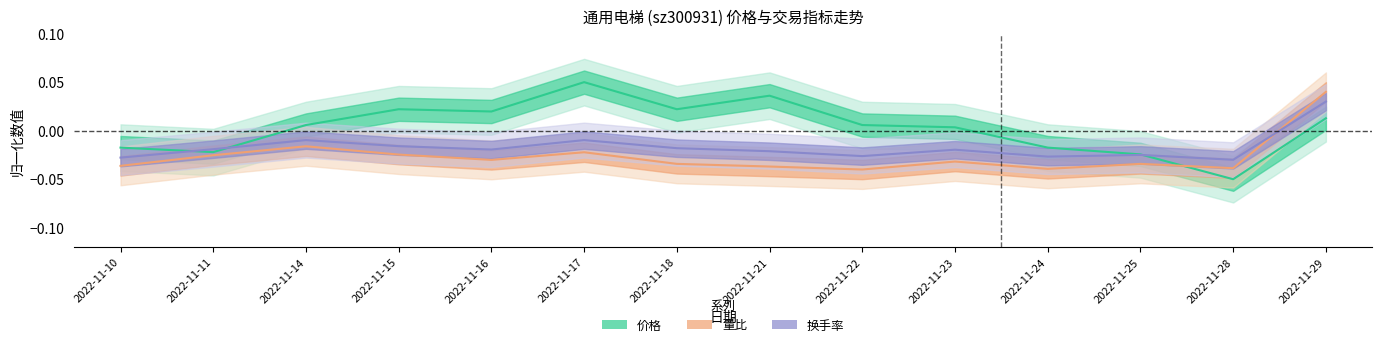

Count the number of data series in this chart.

3